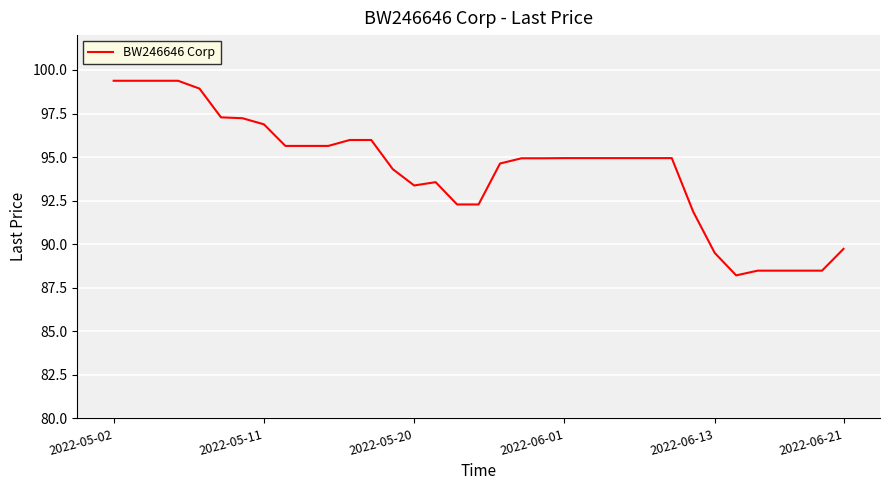

What is the difference between the maximum and minimum values?

11.2